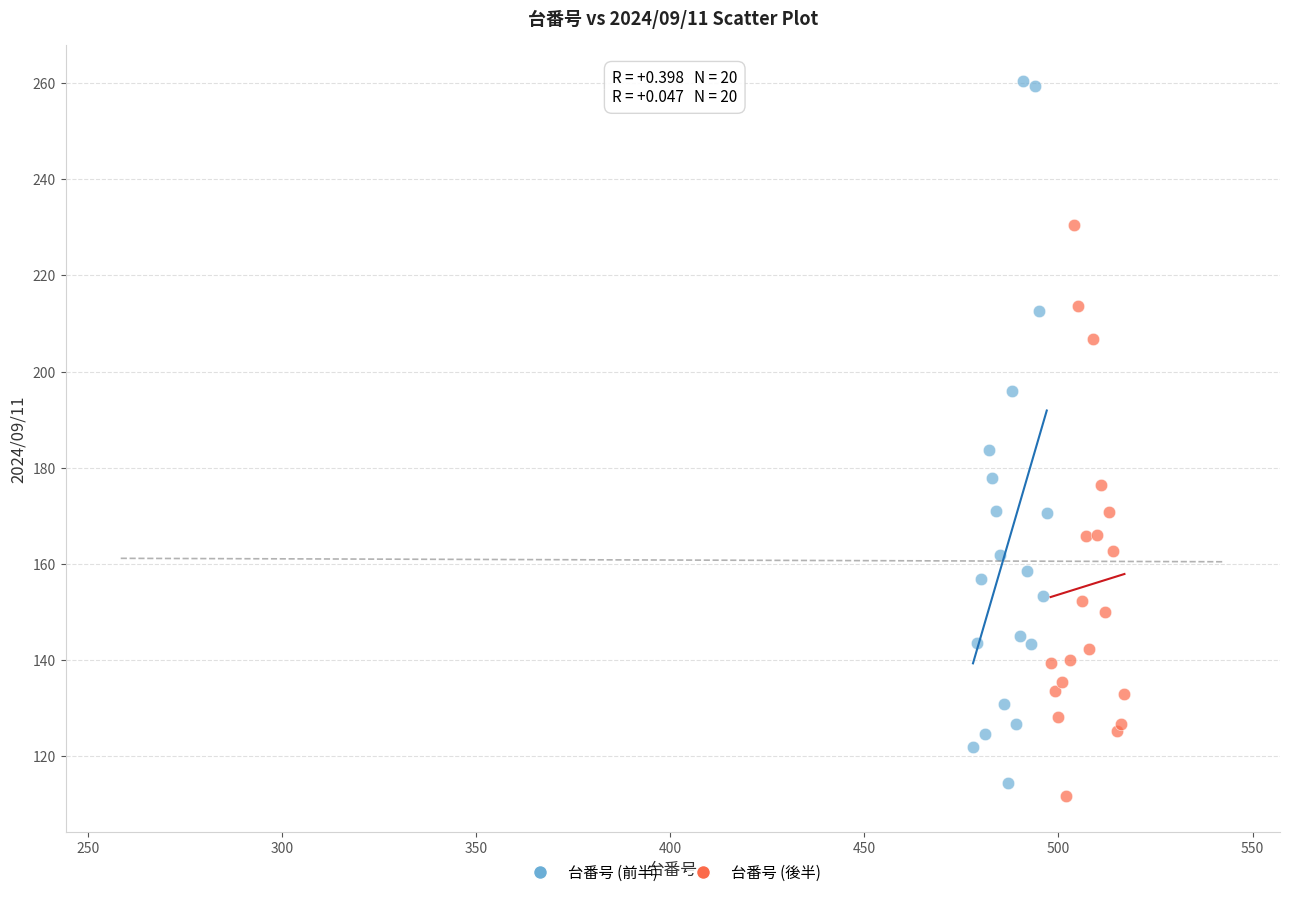

Which series contains the lowest Y value?

台番号 (後半)